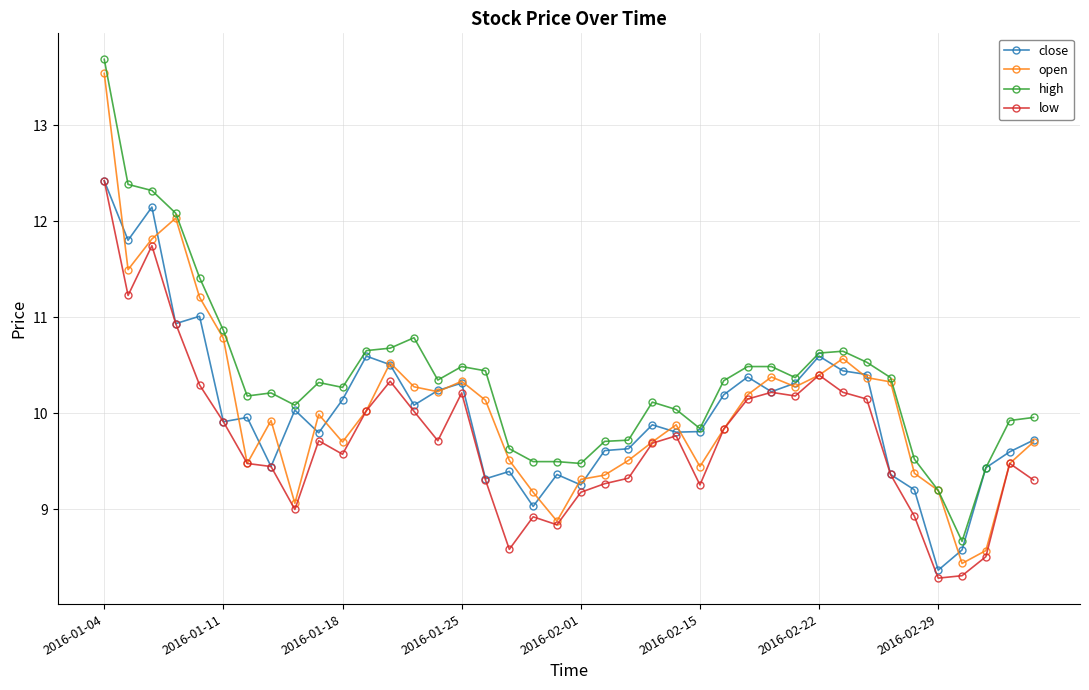

What is the smallest value displayed?

8.3